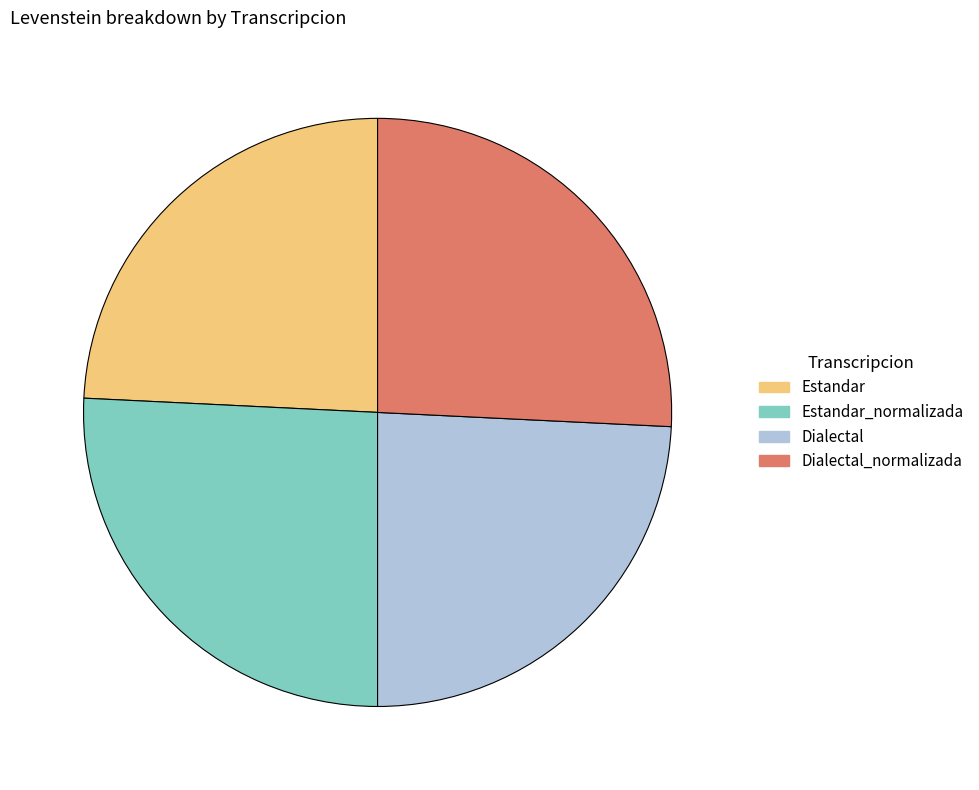

Does any single category account for the majority?

No